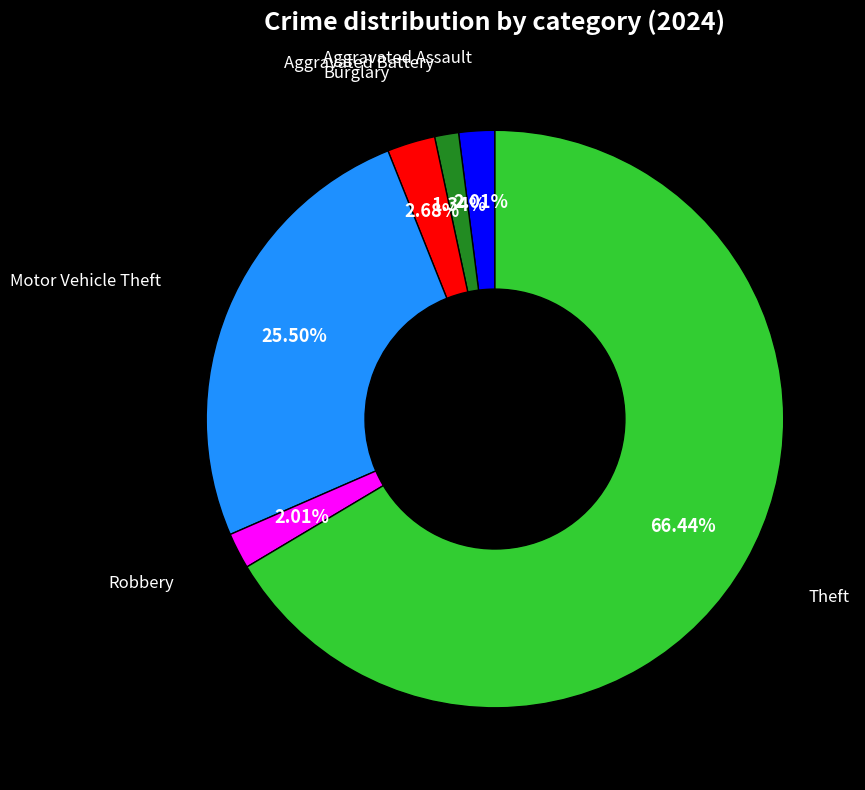

Is there any slice that represents more than half of the pie?

Yes